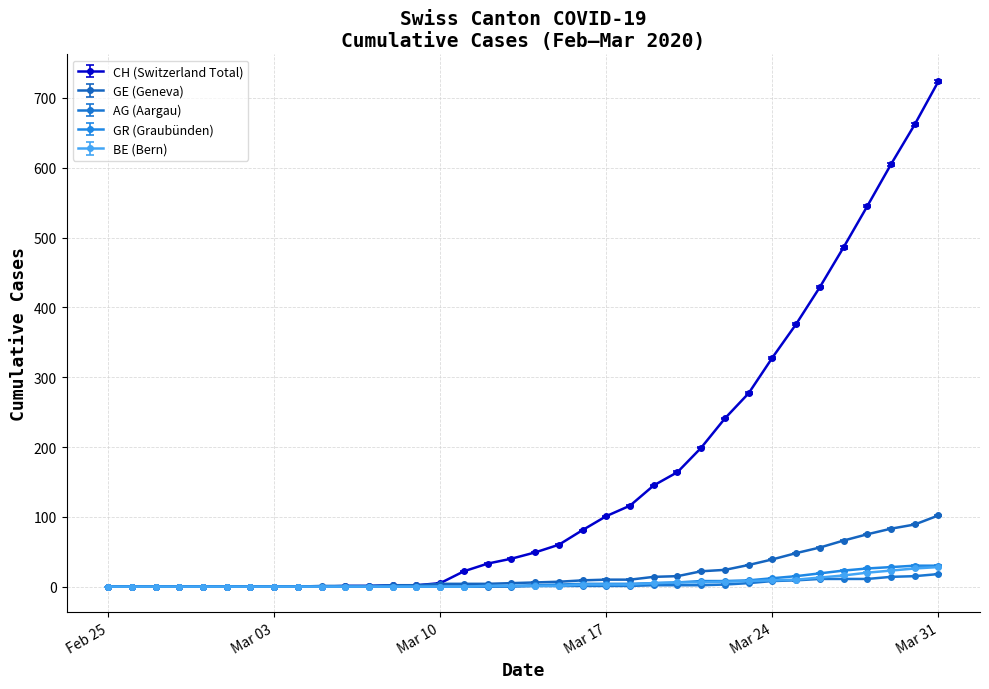

Which series has the largest total across all categories?

CH (Switzerland Total)